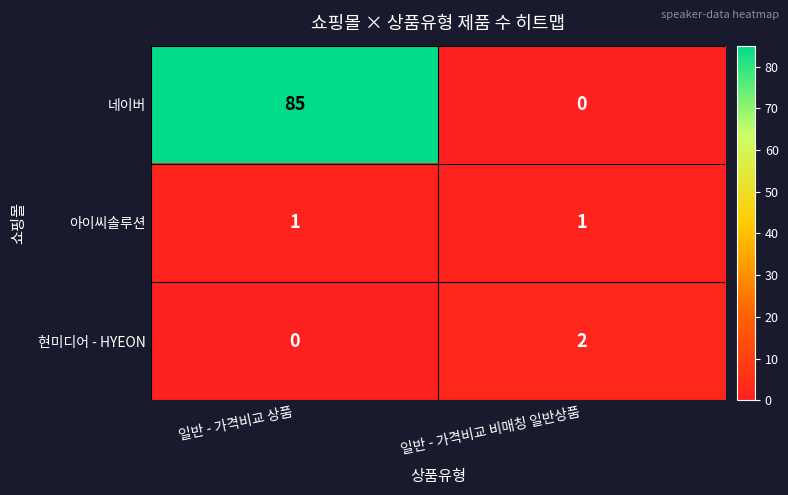

What is the sum of the 네이버 values at 일반 - 가격비교 비매칭 일반상품 and 일반 - 가격비교 상품?

85